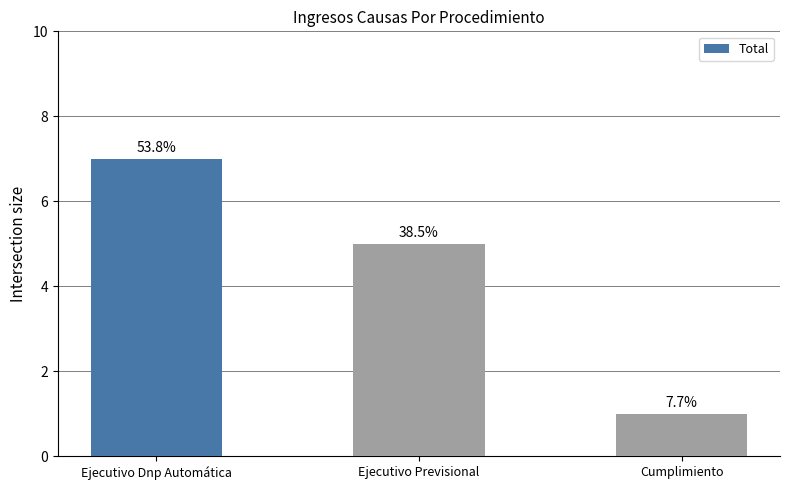

At which label is the value closest to 4?

Ejecutivo Previsional